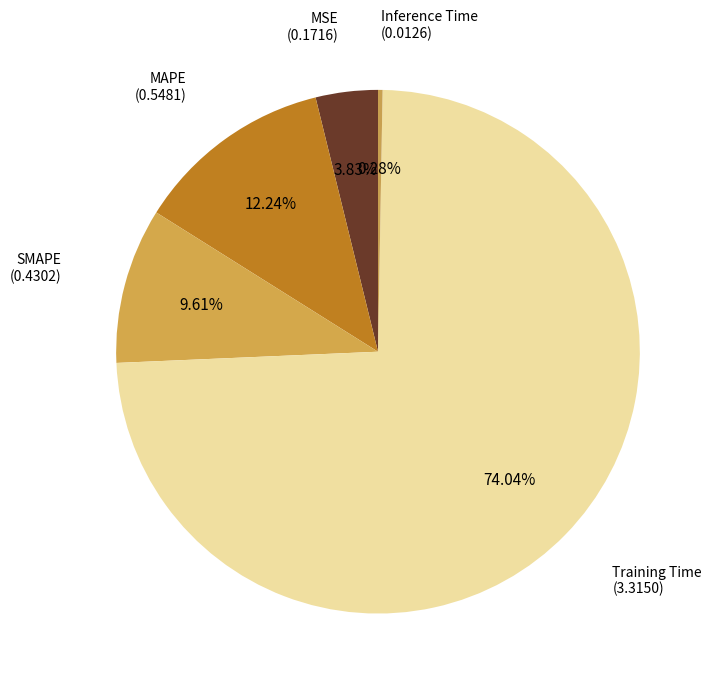

How many slices are in this pie chart?

5